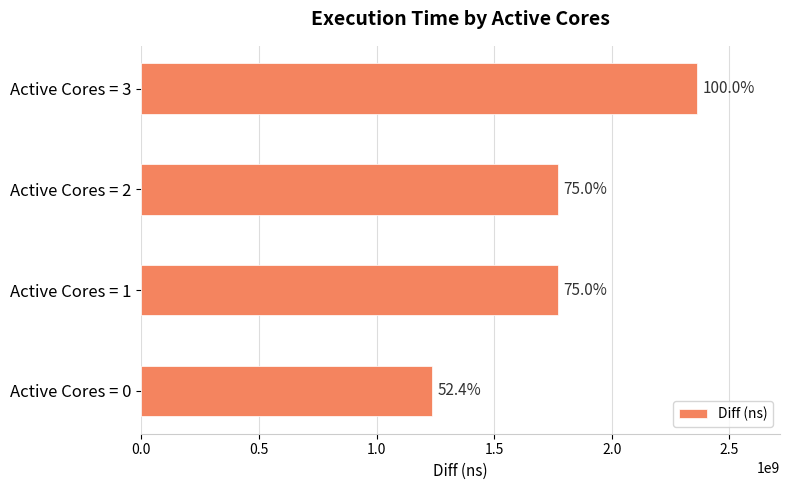

Are the bars horizontal?

Yes